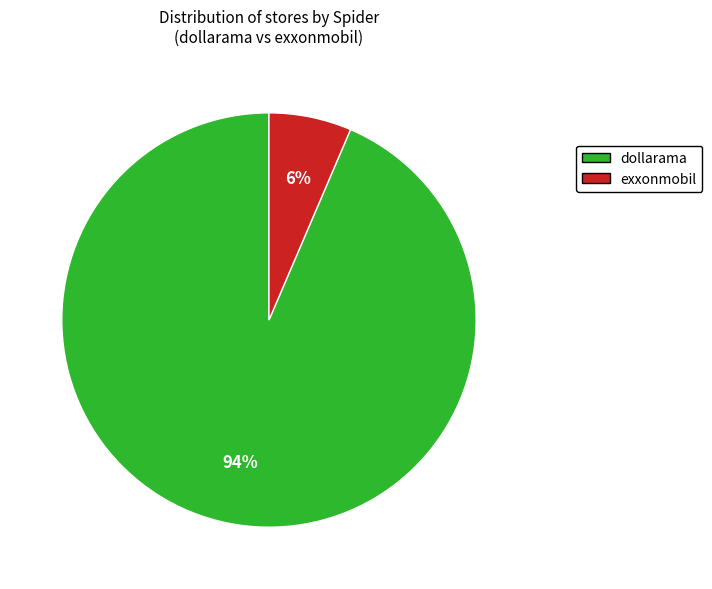

To the nearest percent, what is the combined percentage of dollarama and exxonmobil?

100%